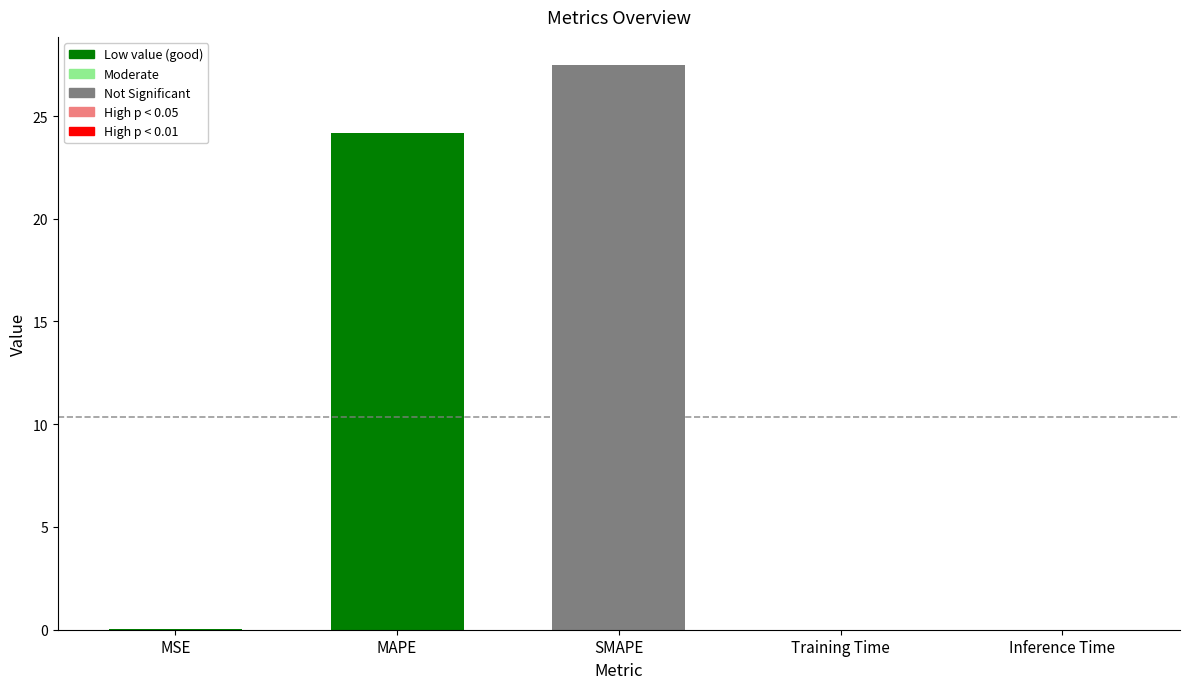

What is the sum of all values?

51.7